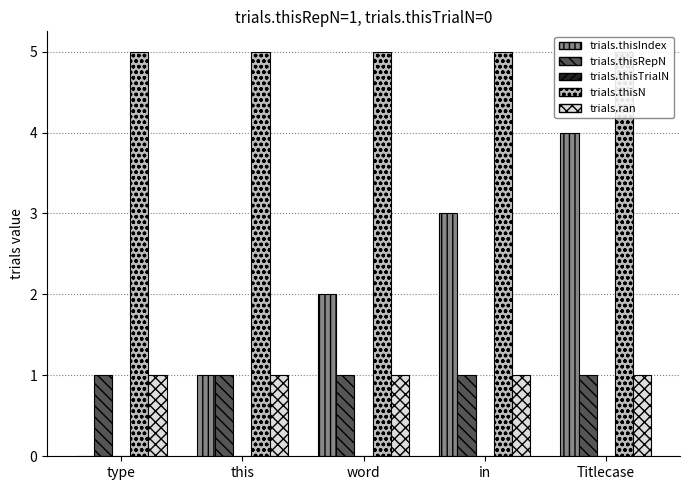

How many bars are there in total?

25